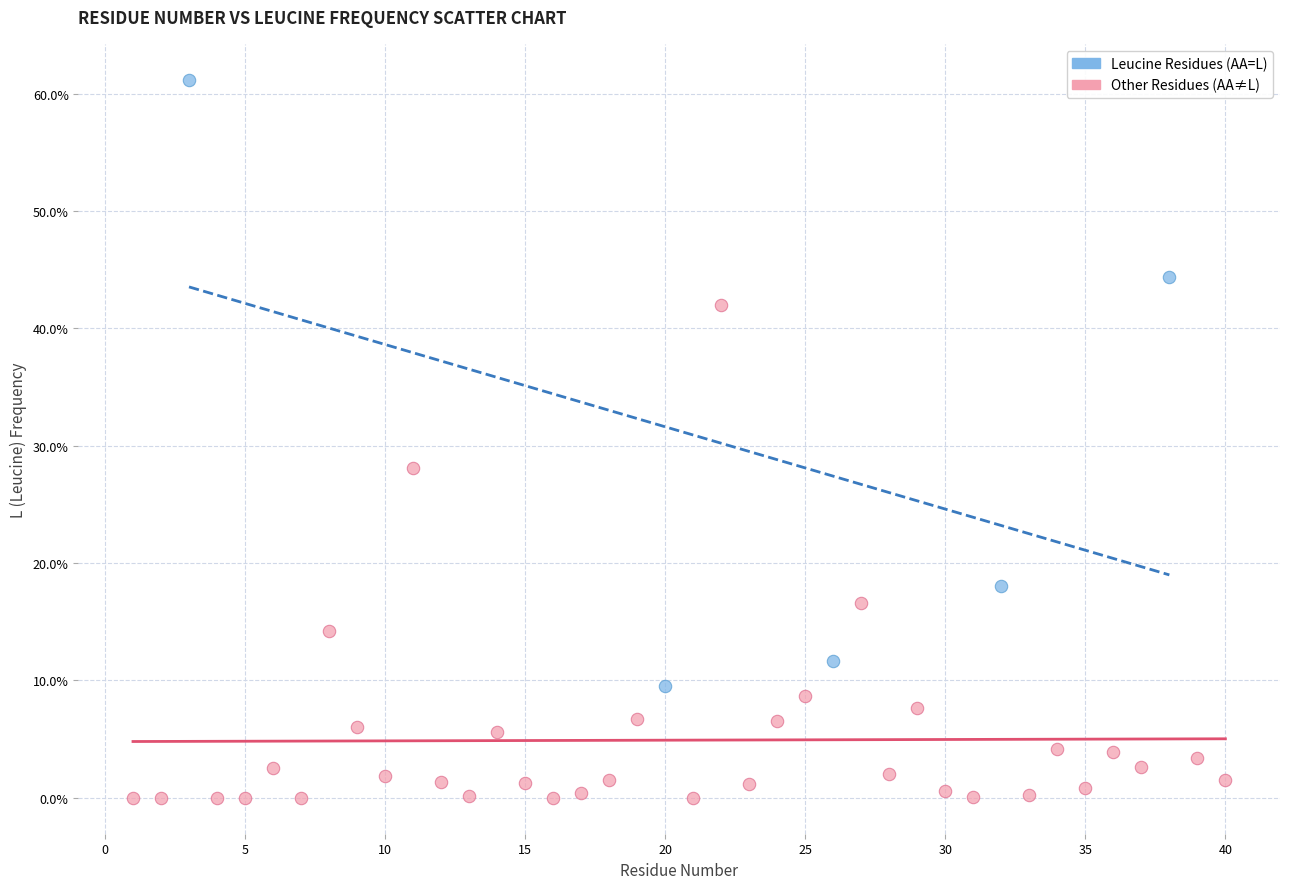

Which series reaches the minimum Y coordinate?

Other Residues (AA≠L)